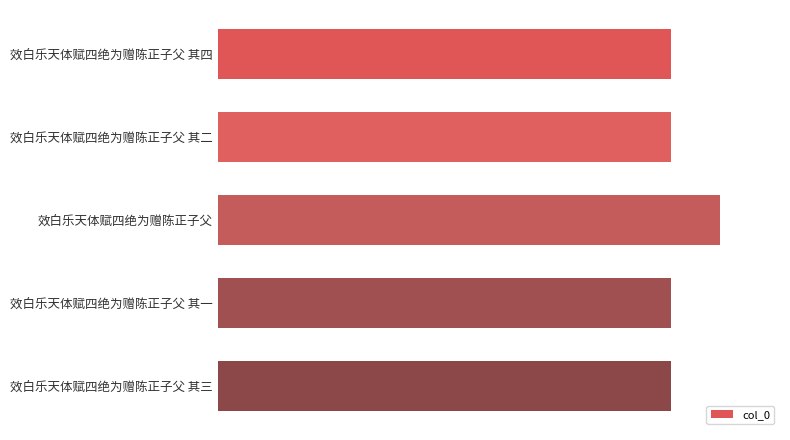

Does the chart contain any negative values?

No